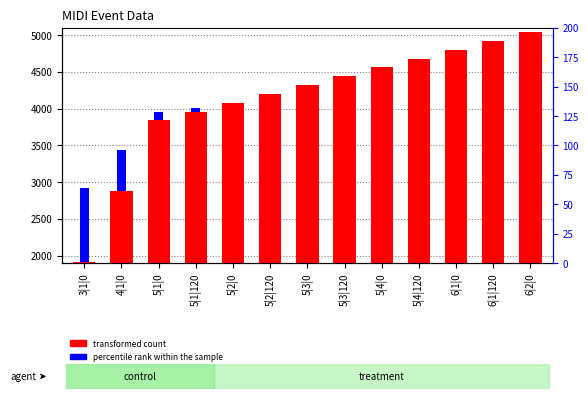

Between 5|3|0 and 4|1|0, which is larger?

5|3|0